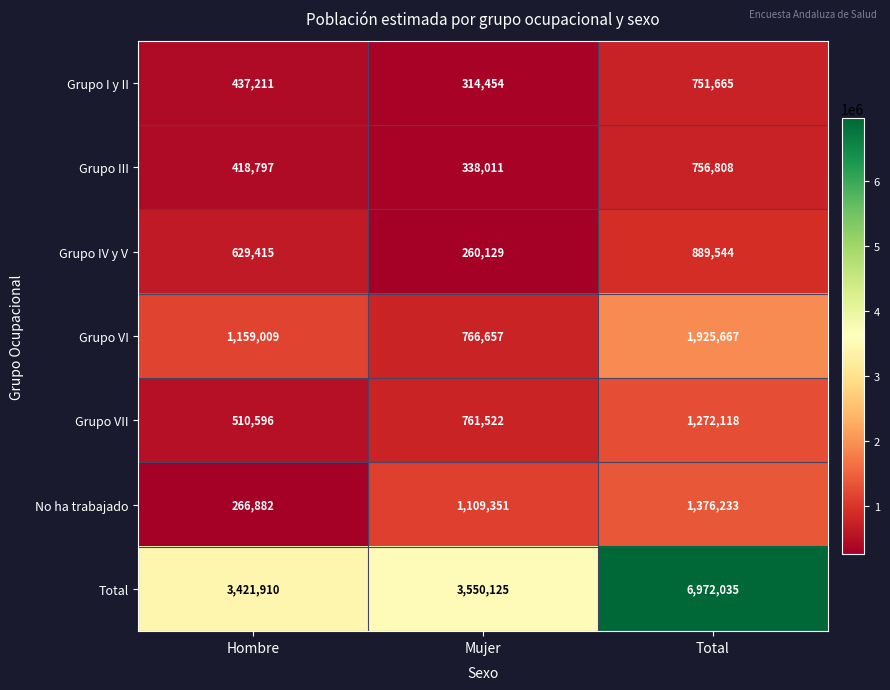

How many distinct data groups are displayed?

7